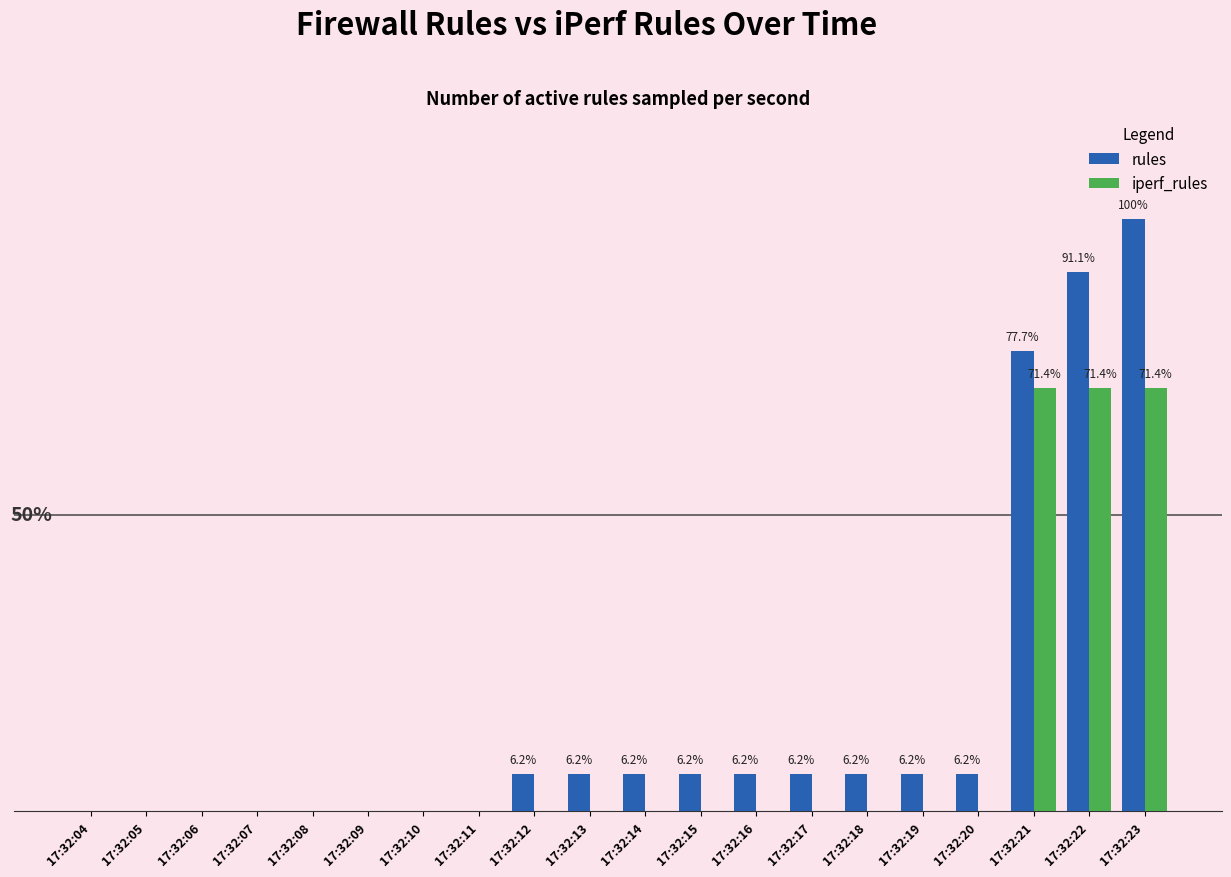

What is the average value of the rules series?

18